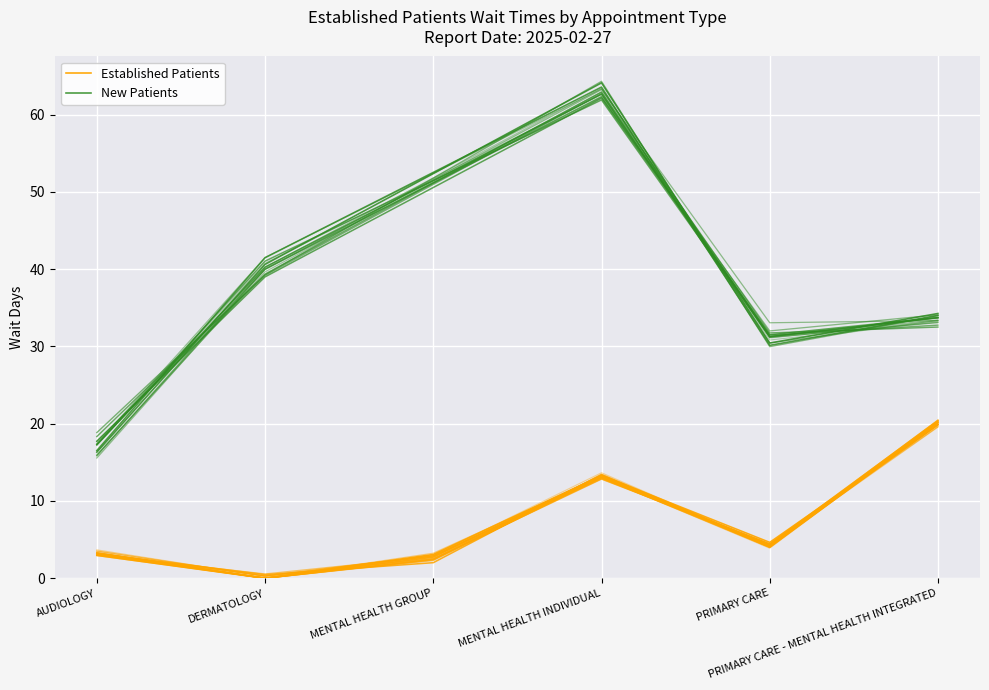

Where is the first local maximum?

MENTAL HEALTH INDIVIDUAL